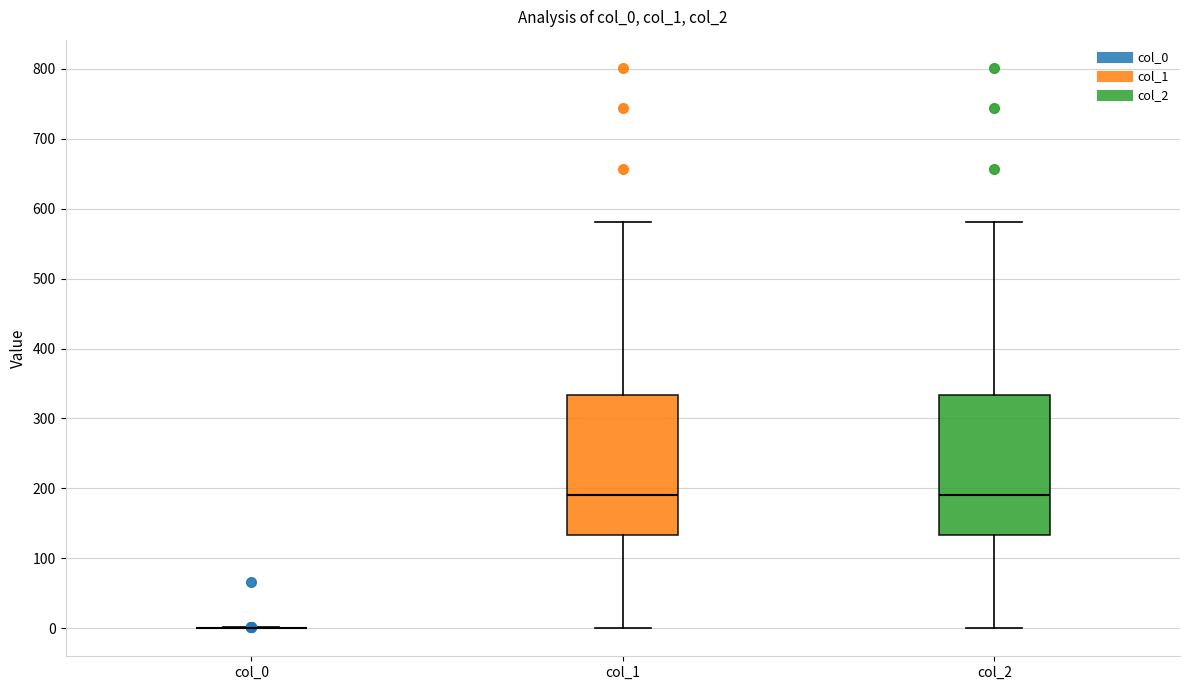

Where does the lower whisker of the box for col_1 end on the y-axis? The values are not printed on the chart, so give them approximately, as read against the axis.

0